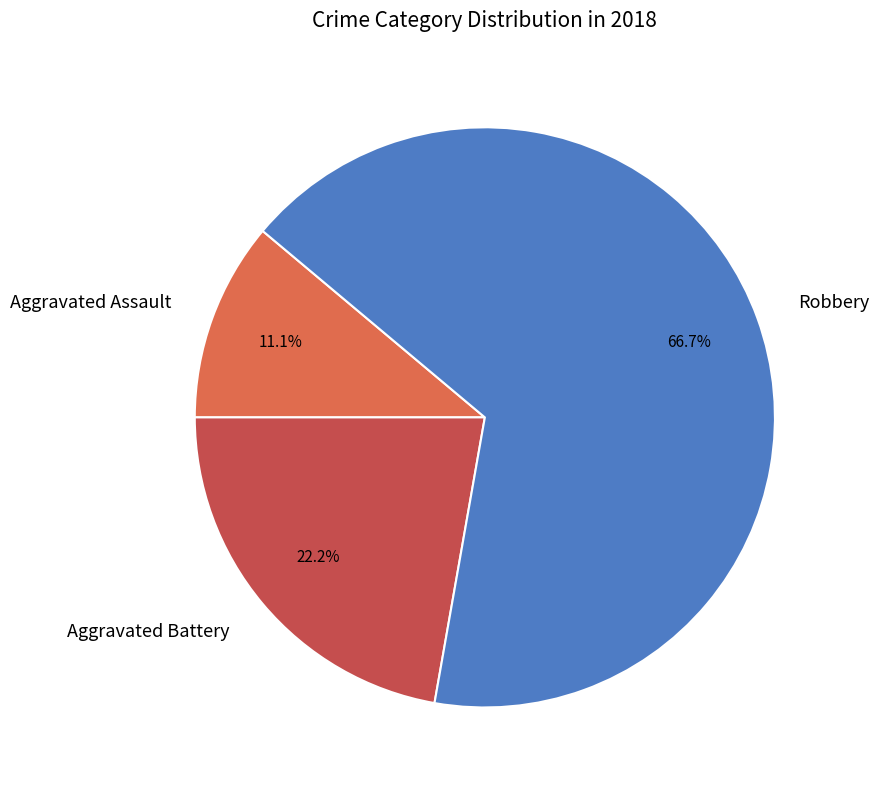

Combined, what portion of the pie is Aggravated Battery and Robbery?

88.9%